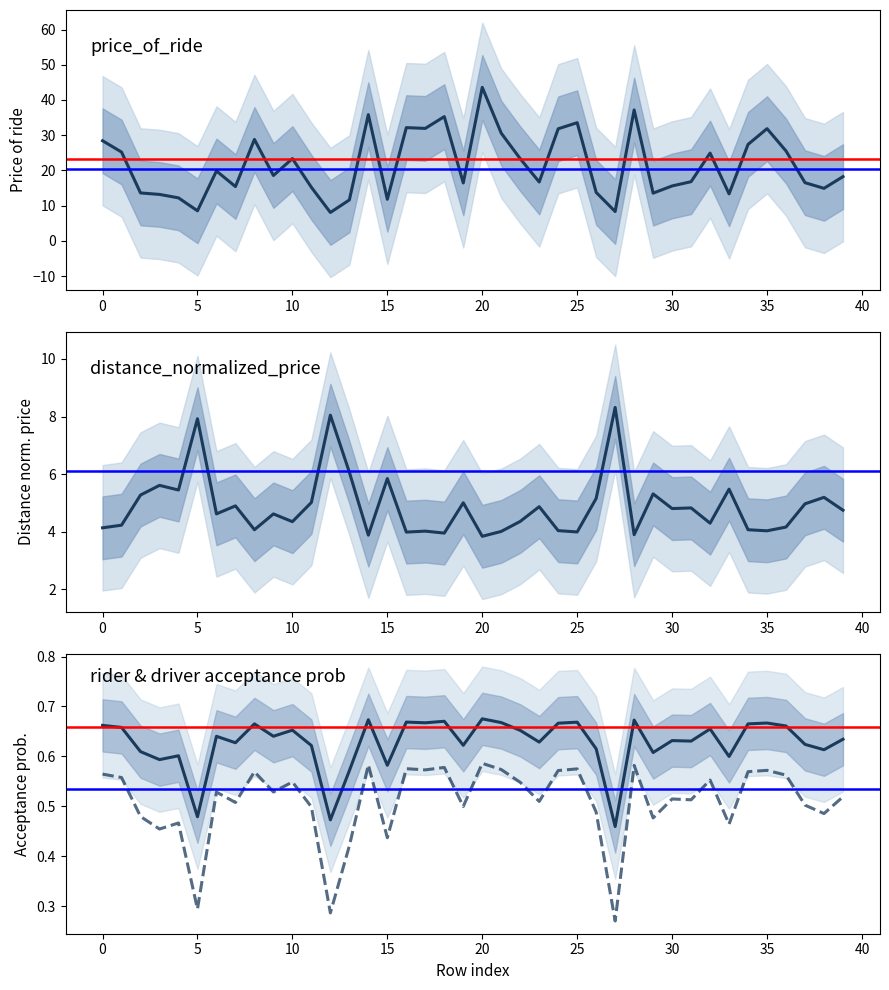

What is the lowest value of the rider_acceptance_prob series?

0.5